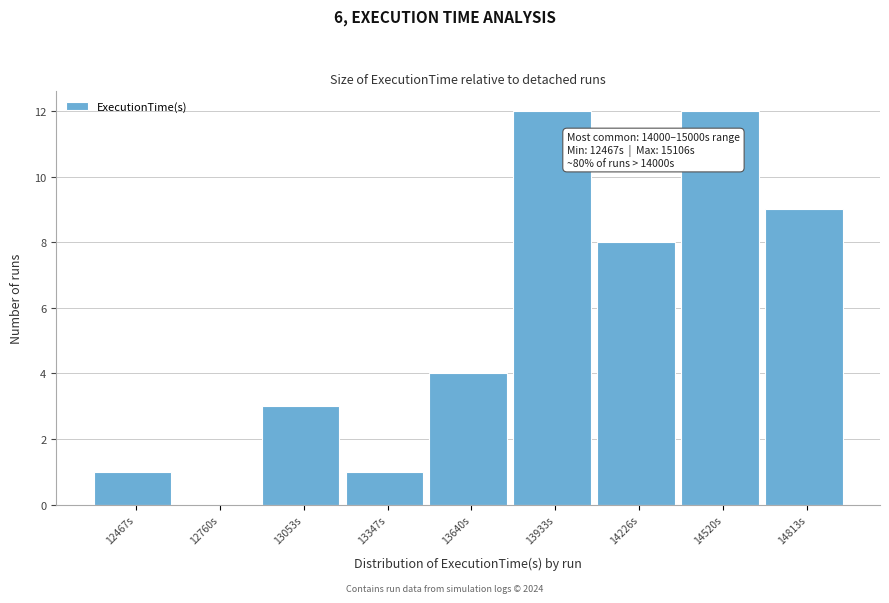

Reading right to left, list all the values displayed in this chart.

14813s=9	14520s=12	14226s=8	13933s=12	13640s=4	13347s=1	13053s=3	12760s=0	12467s=1